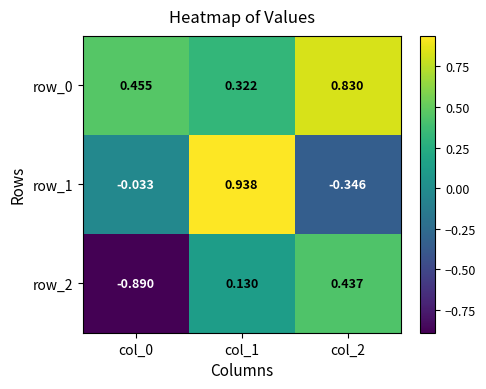

Reading left to right, what are all the values shown in this chart?

row_0: 0.5	0.3	0.8
row_1: -0.0	0.9	-0.3
row_2: -0.9	0.1	0.4